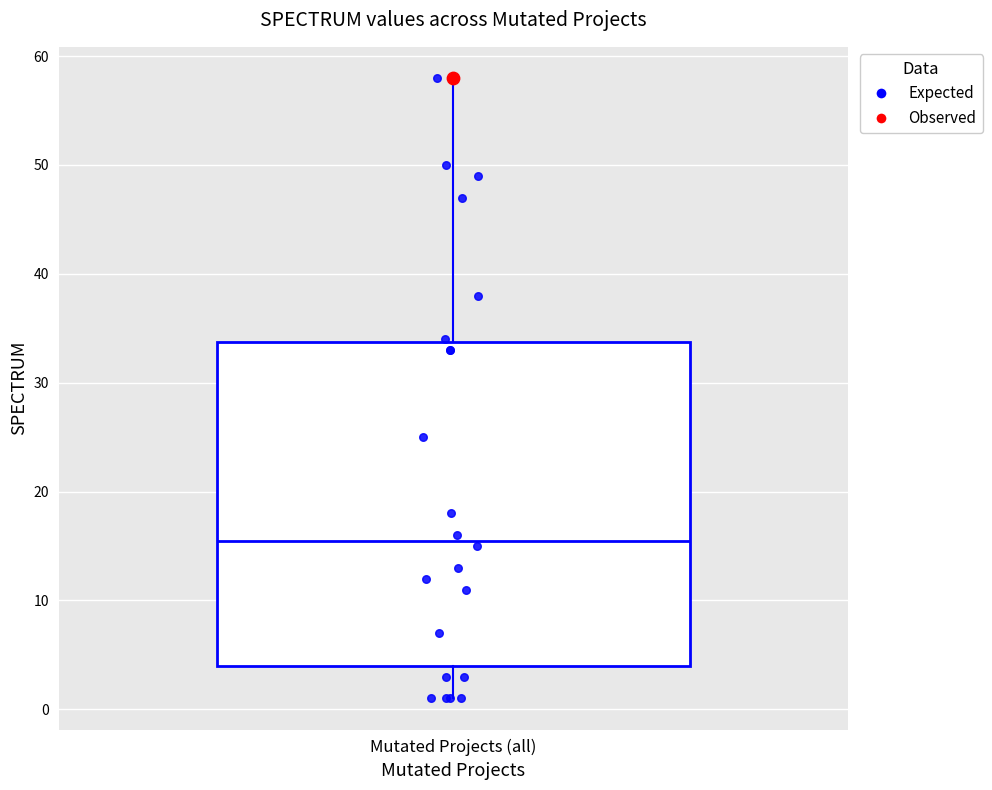

Read this box plot against the y-axis: the position of the median line, the range covered by the box, and the ends of both whiskers. The values are not printed on the chart, so give them approximately, as read against the axis.

median 16, box 4 to 34, whiskers 1 to 58